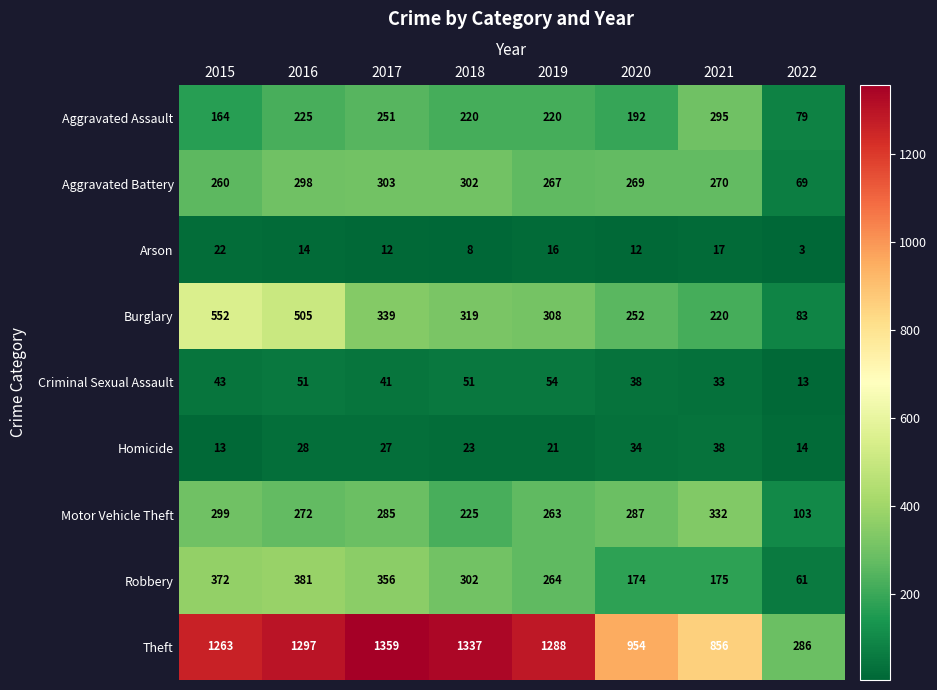

At which label does Motor Vehicle Theft first exceed 285?

2015